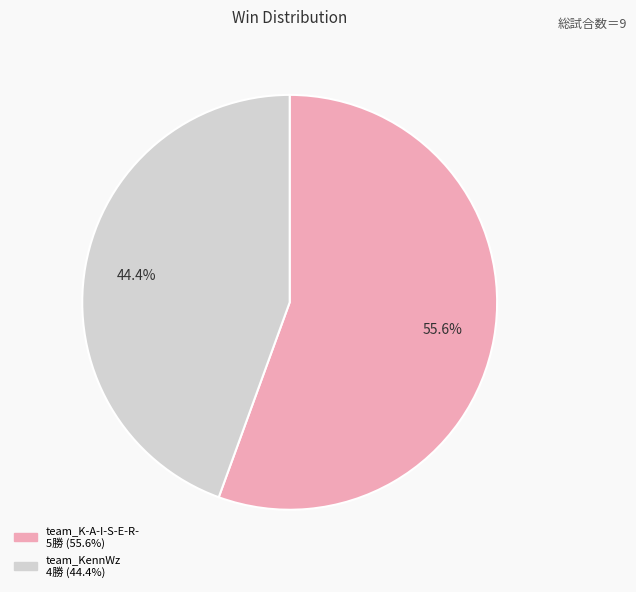

Does any single category account for the majority?

Yes